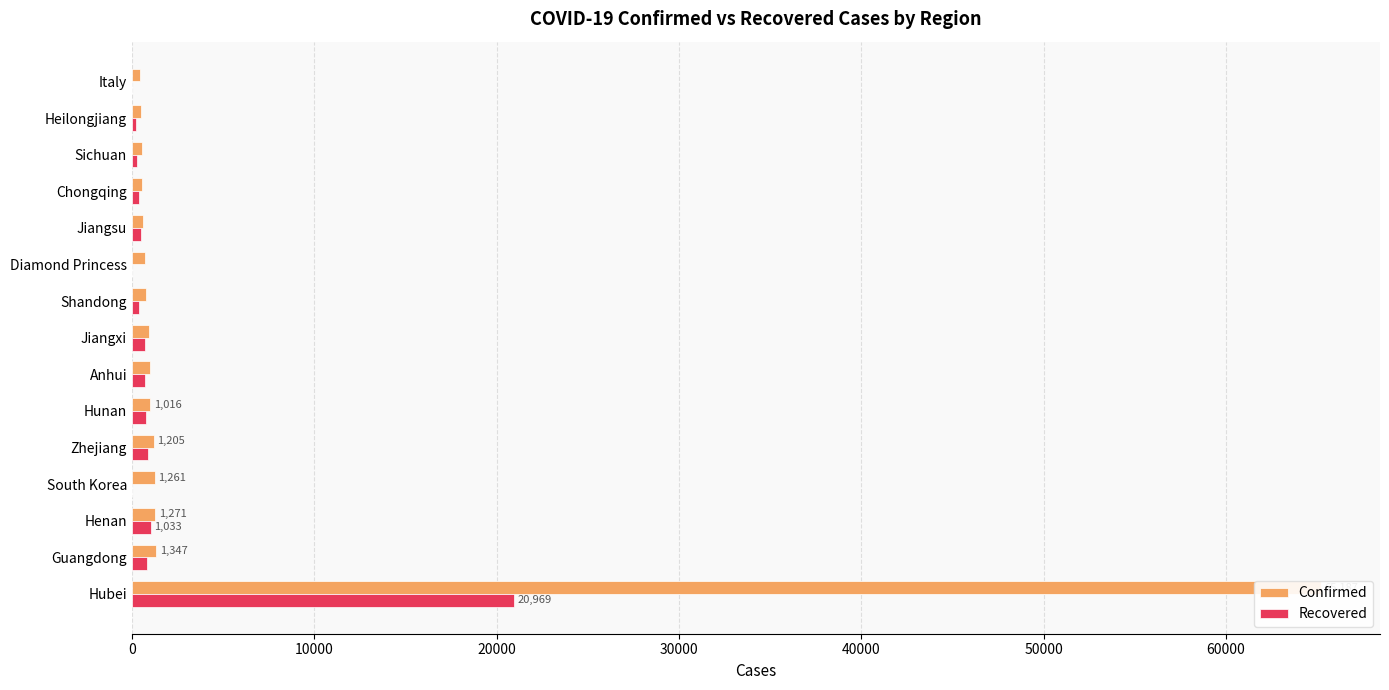

The Recovered series shows 1316 at 60000. True or false?

False